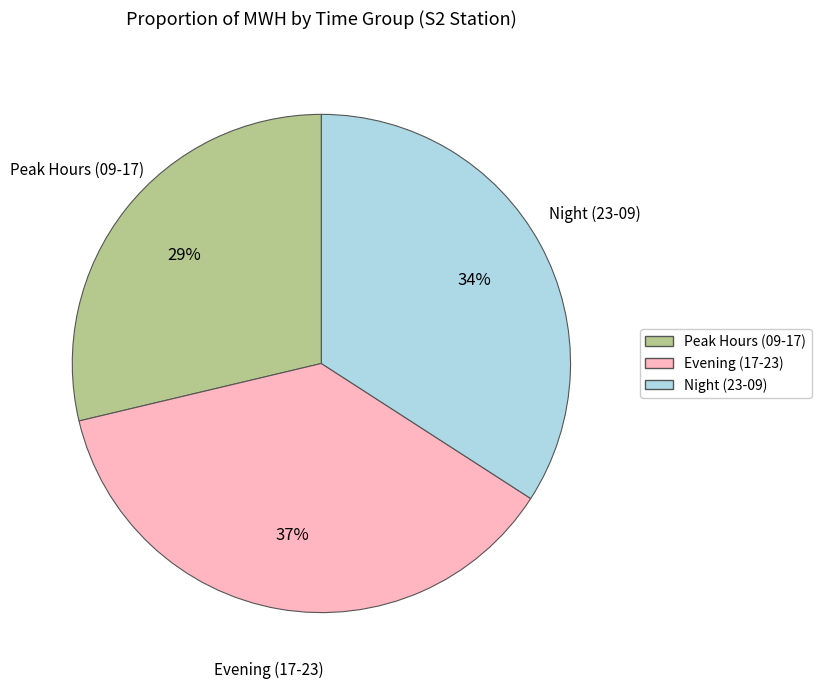

How many slices are in this pie chart?

3